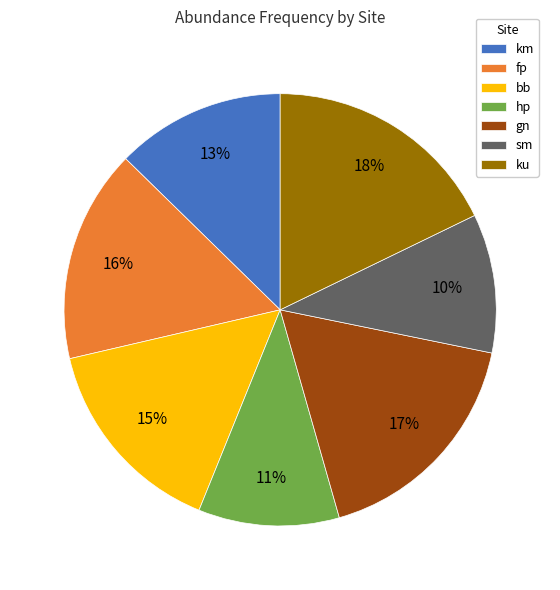

Is the sum of hp and fp greater than half?

No